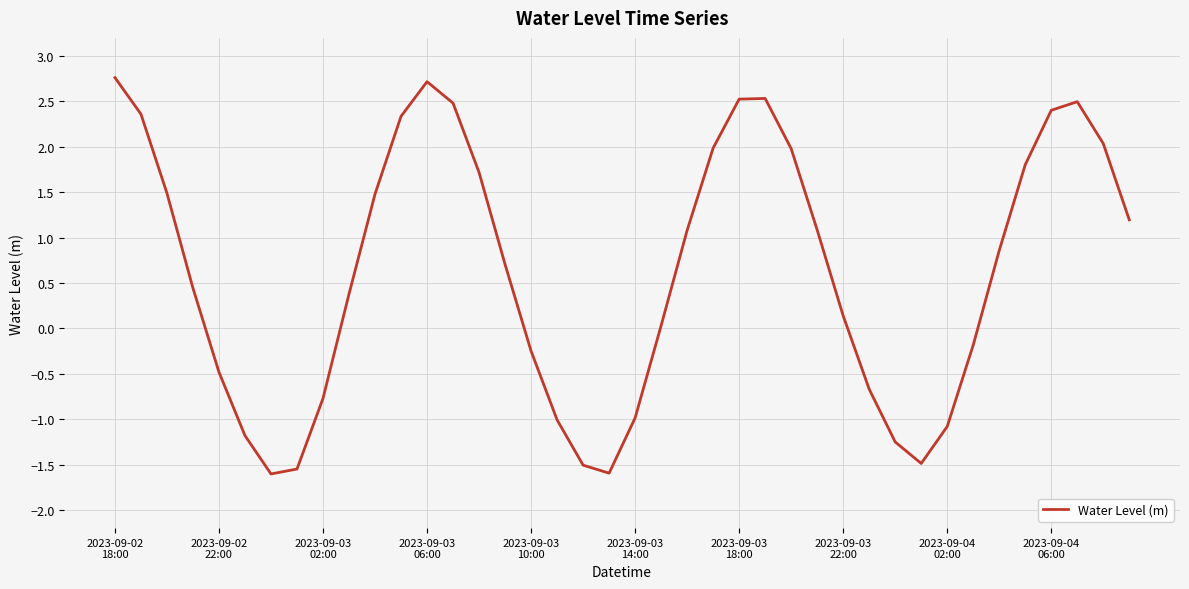

What is the minimum value shown in the chart?

-1.6